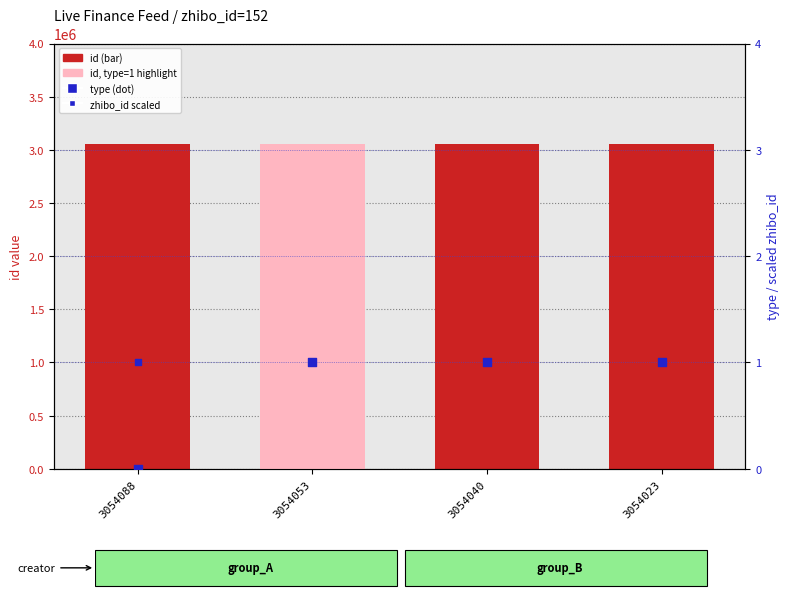

Which series reaches the maximum Y coordinate?

id